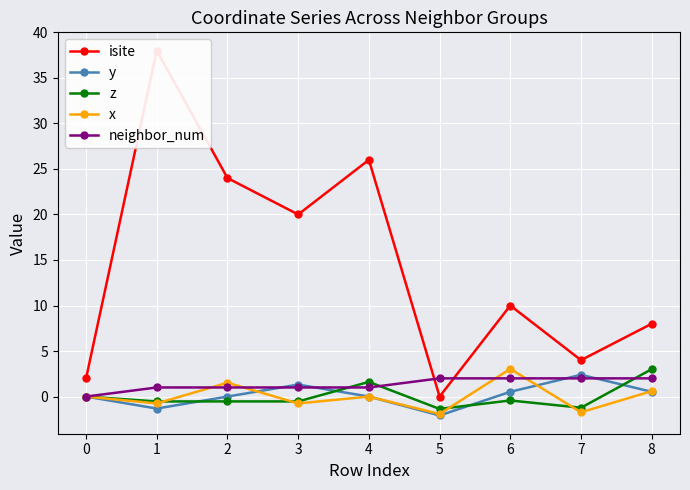

True or false: isite and neighbor_num cross at least once.

True